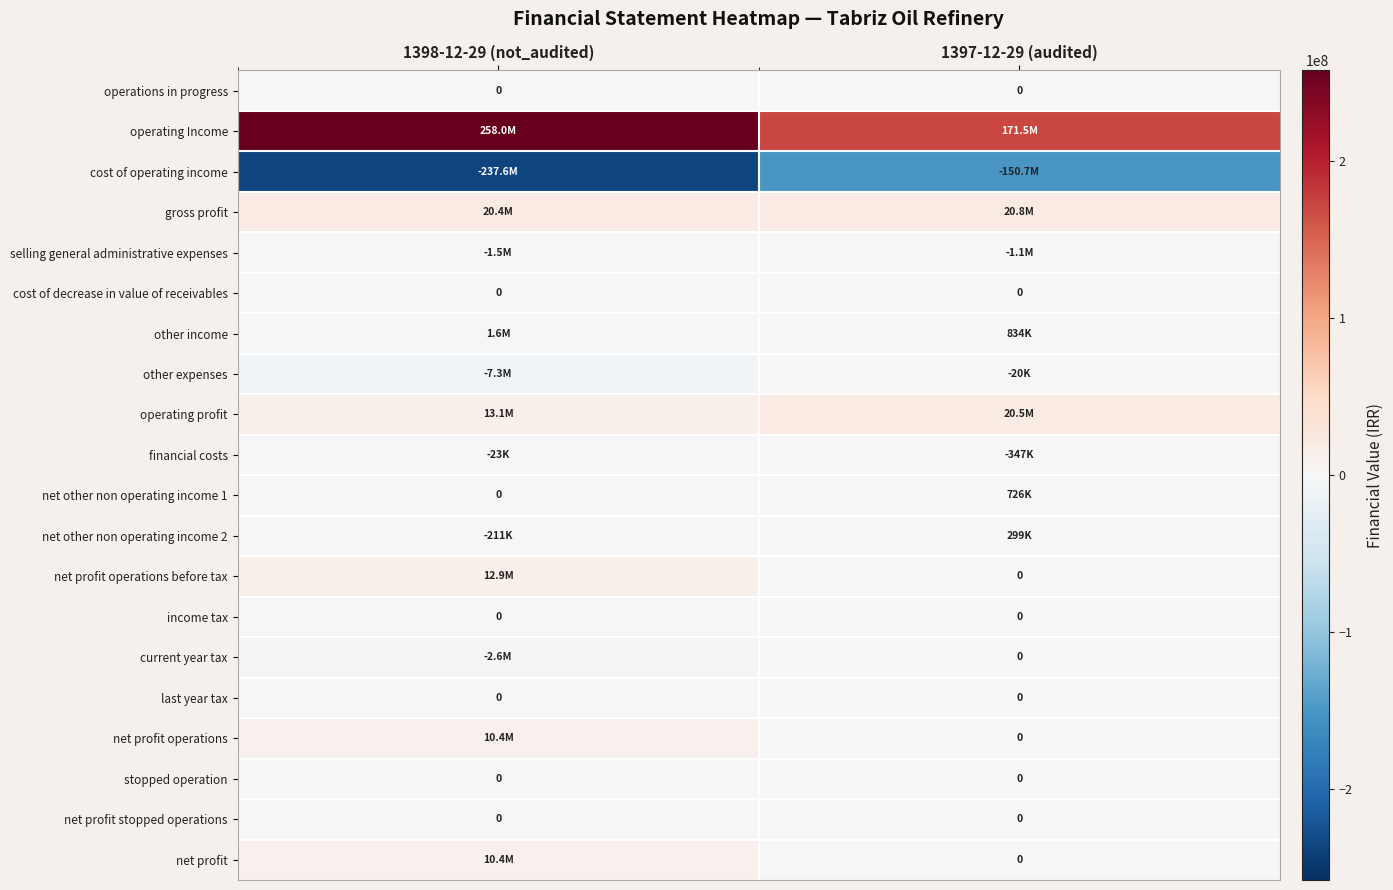

The cost of decrease in value of receivables series shows 0 at 1398-12-29 (not_audited). True or false?

True